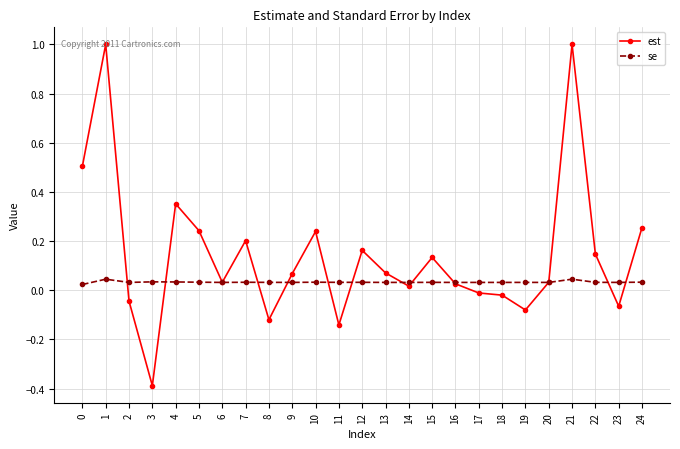

At 18, list the series in order from largest to smallest.

se, est